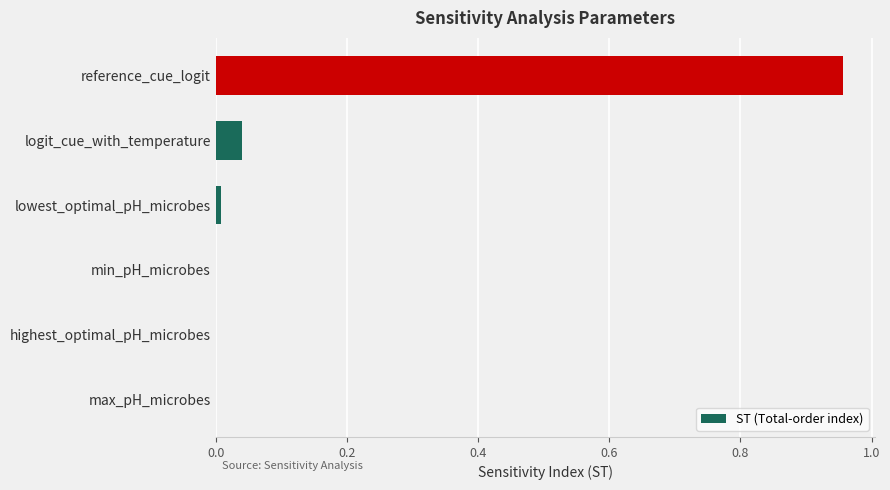

Between logit_cue_with_temperature and min_pH_microbes, which is larger?

logit_cue_with_temperature